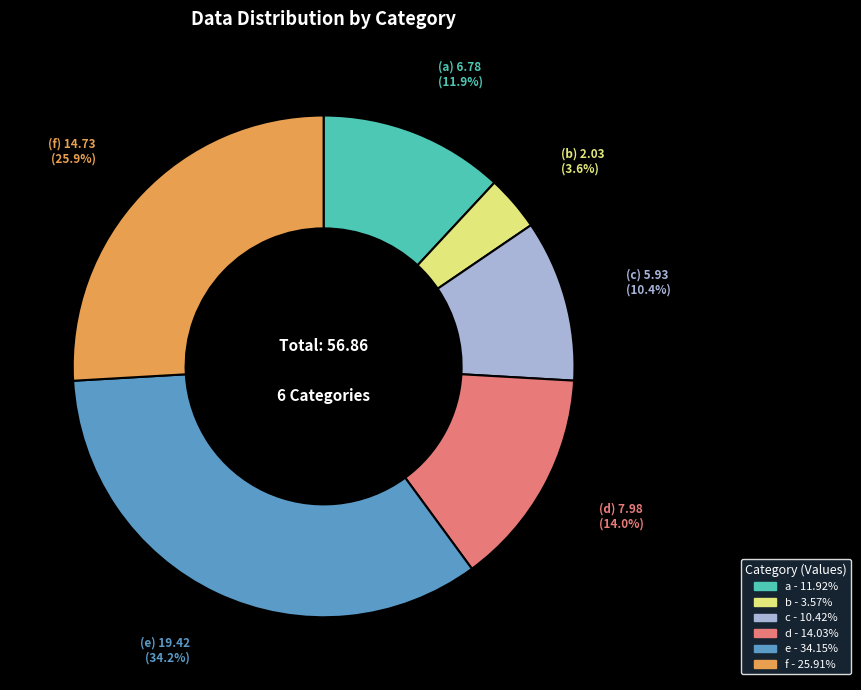

Does e account for over 50% of the chart?

No